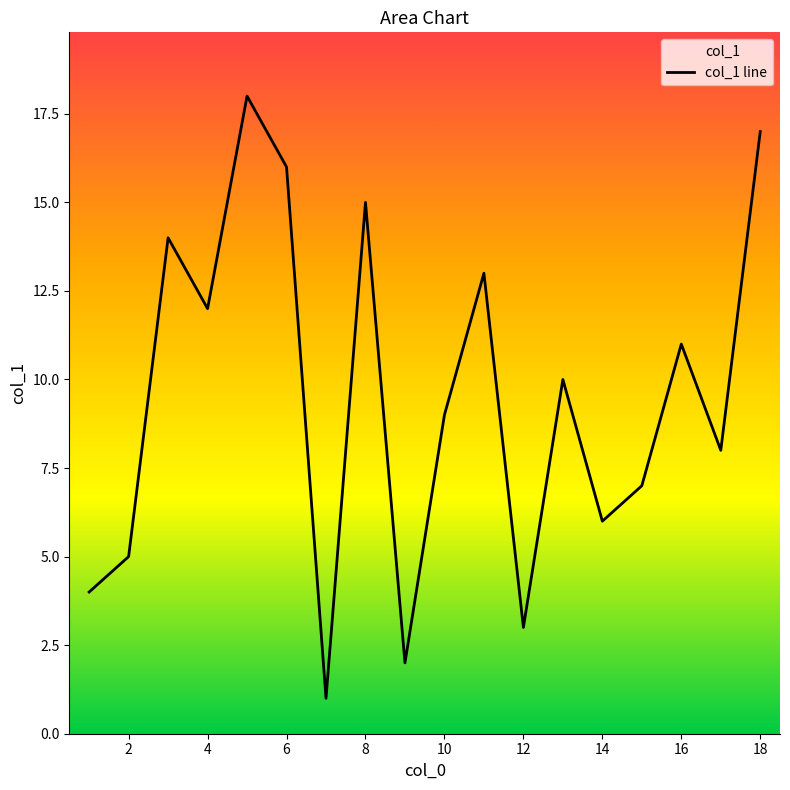

Count the number of categories in the chart.

18